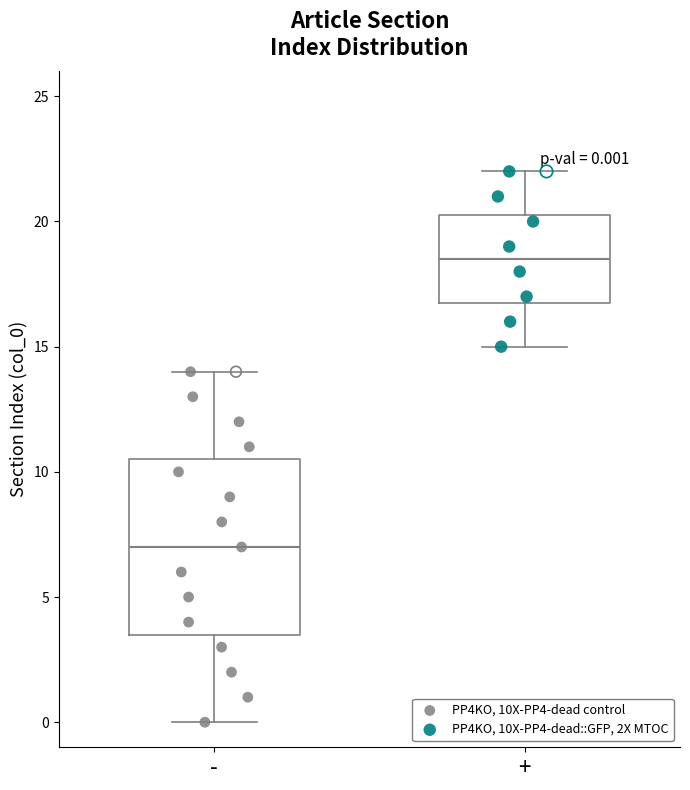

Which box is the tallest, from its lower edge to its upper edge?

-